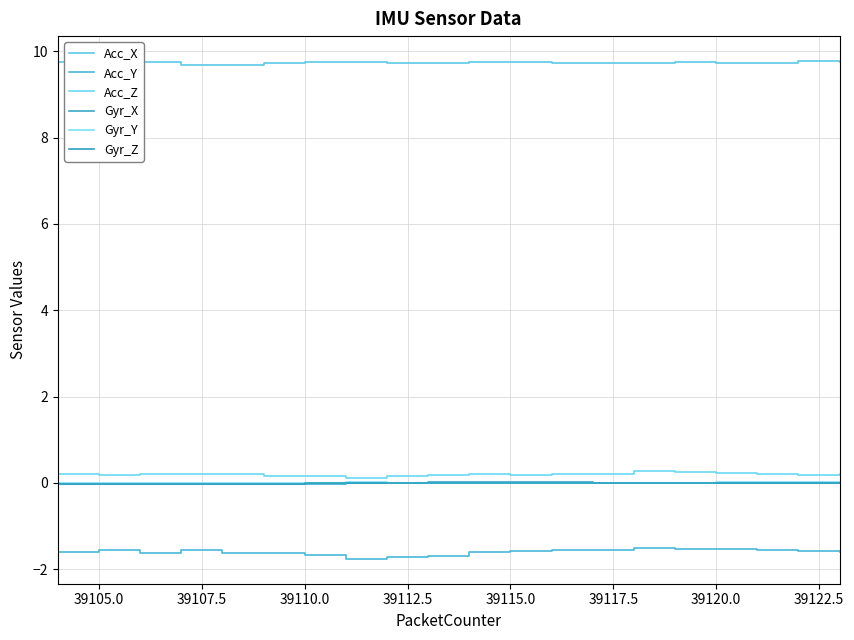

What is the maximum value shown in the chart?

9.8